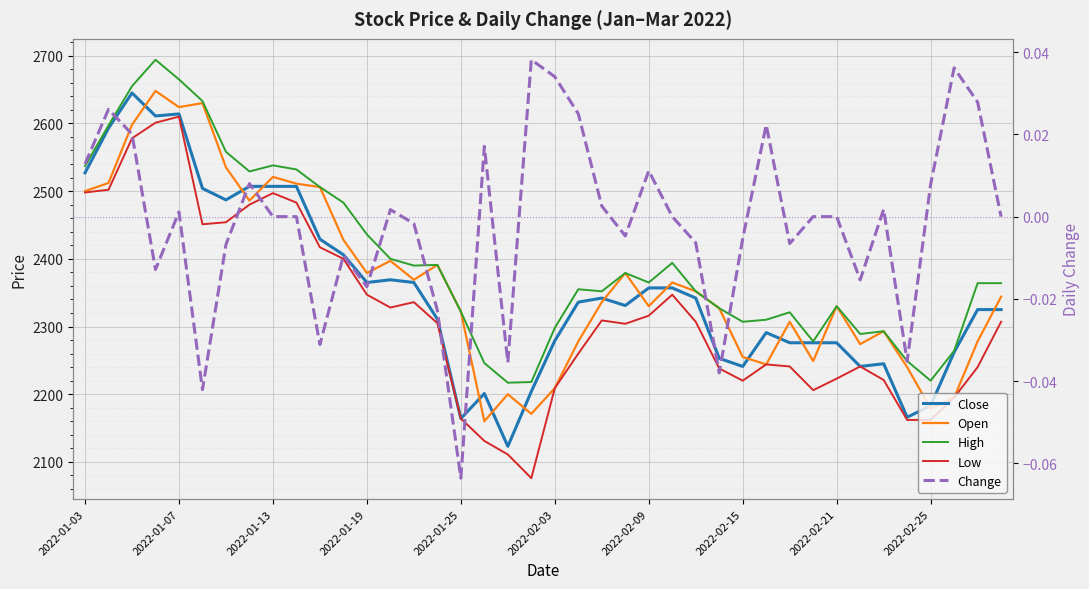

What is the difference between the second highest and minimum values in the Open series?

470.0